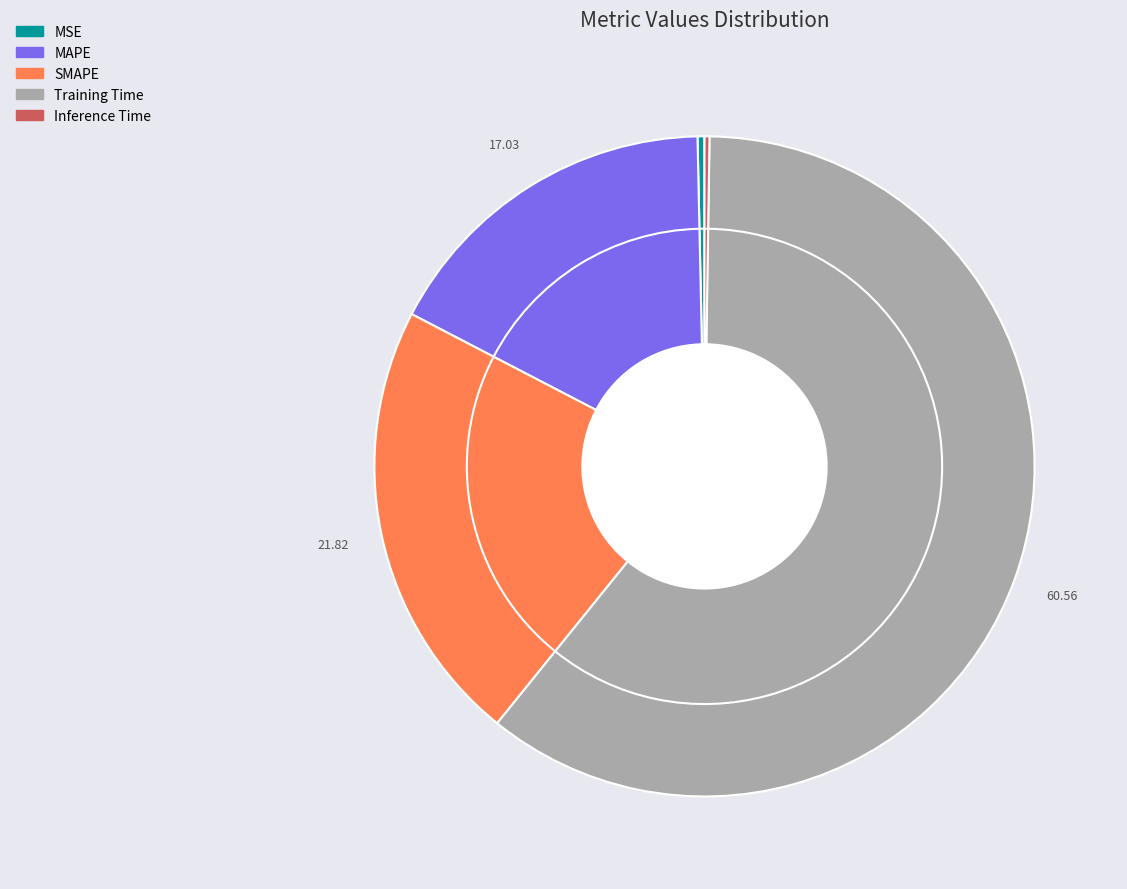

Combined, do MSE and Training Time account for over 50%?

Yes